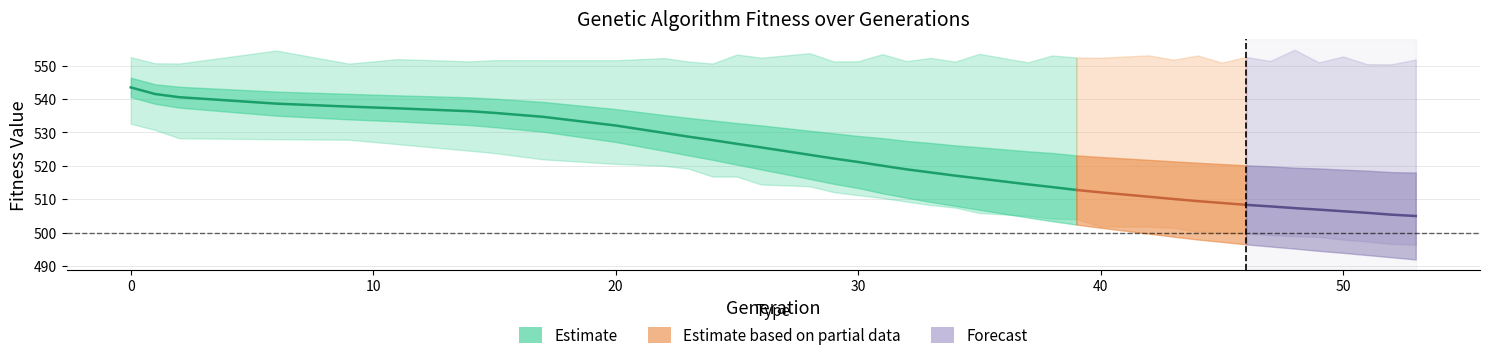

What is the average value of the min series?

511.1